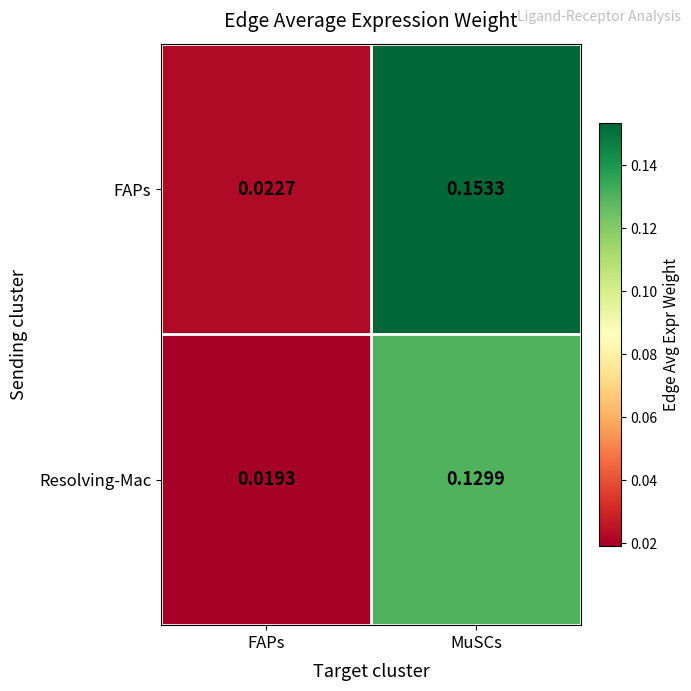

List the series in order of their peak value, highest first.

FAPs, Resolving-Mac